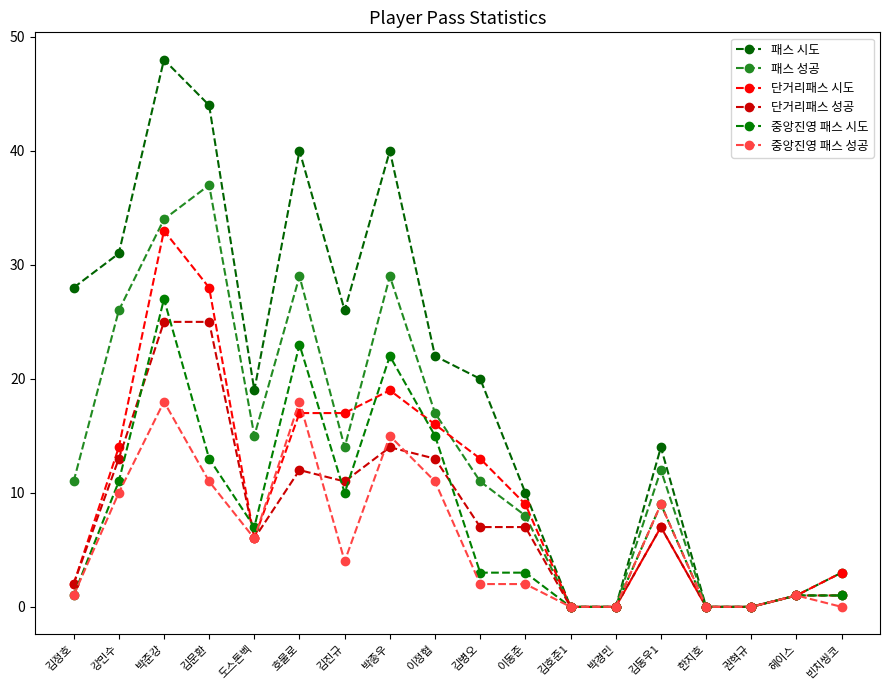

What are all the series names shown in the legend?

패스 시도, 패스 성공, 단거리패스 시도, 단거리패스 성공, 중앙진영 패스 시도, 중앙진영 패스 성공